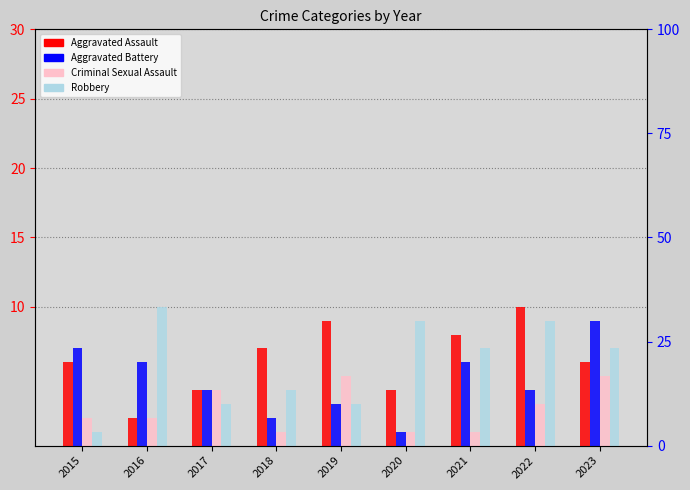

At which category does the chart reach its peak across all series?

2022